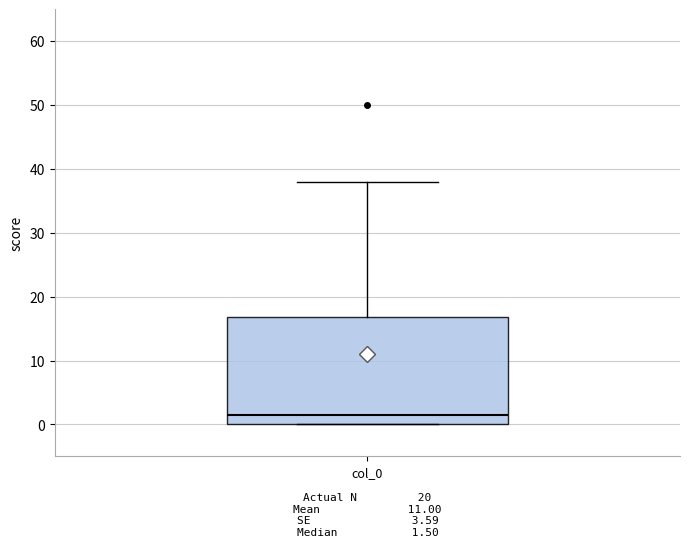

Where is the upper edge of the box for col_0 on the y-axis? The values are not printed on the chart, so give them approximately, as read against the axis.

17